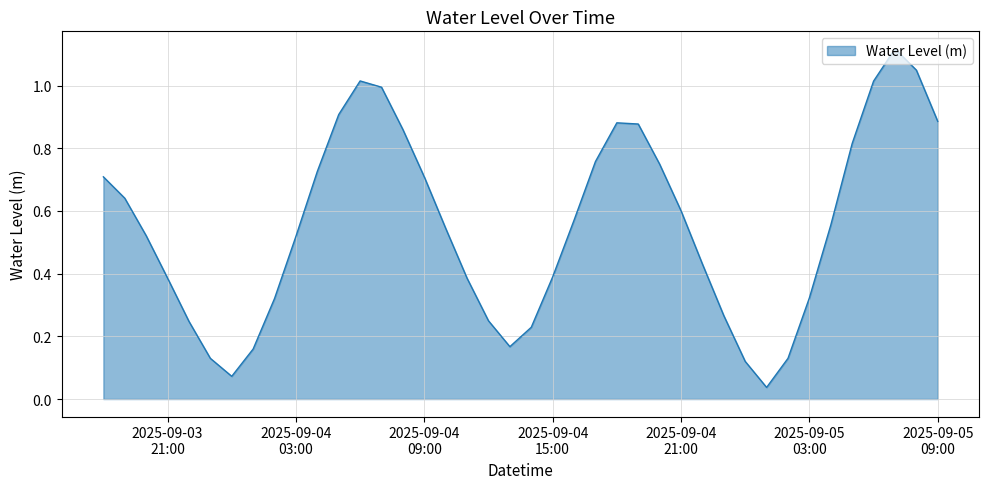

What is the value of the 9th point from the left?

0.3